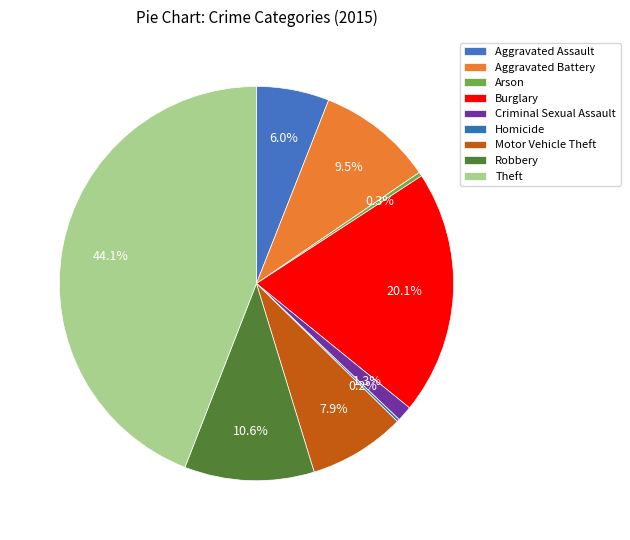

Which slice is the largest?

Theft